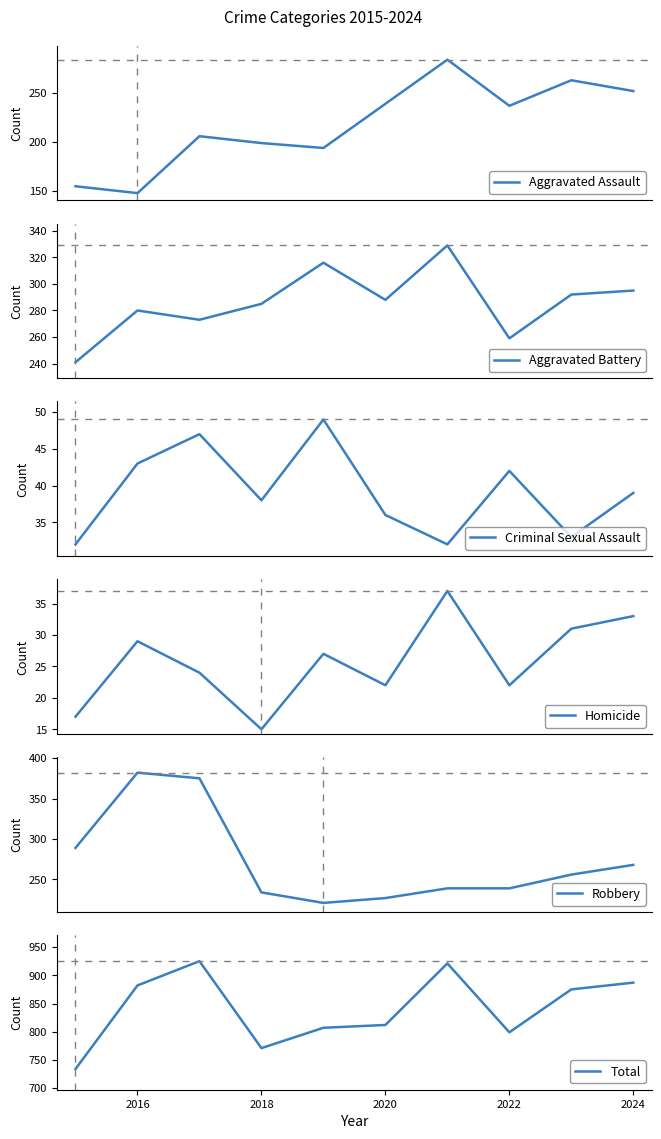

Where is Total nearest to the value 829?

2020